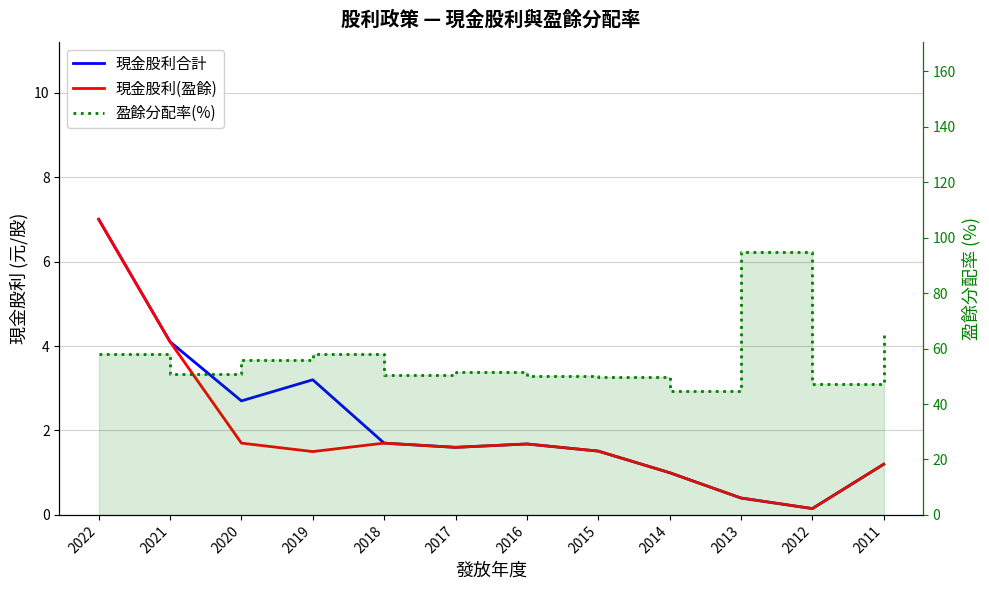

The 現金股利(盈餘) series shows 1.6 at 2017. True or false?

True